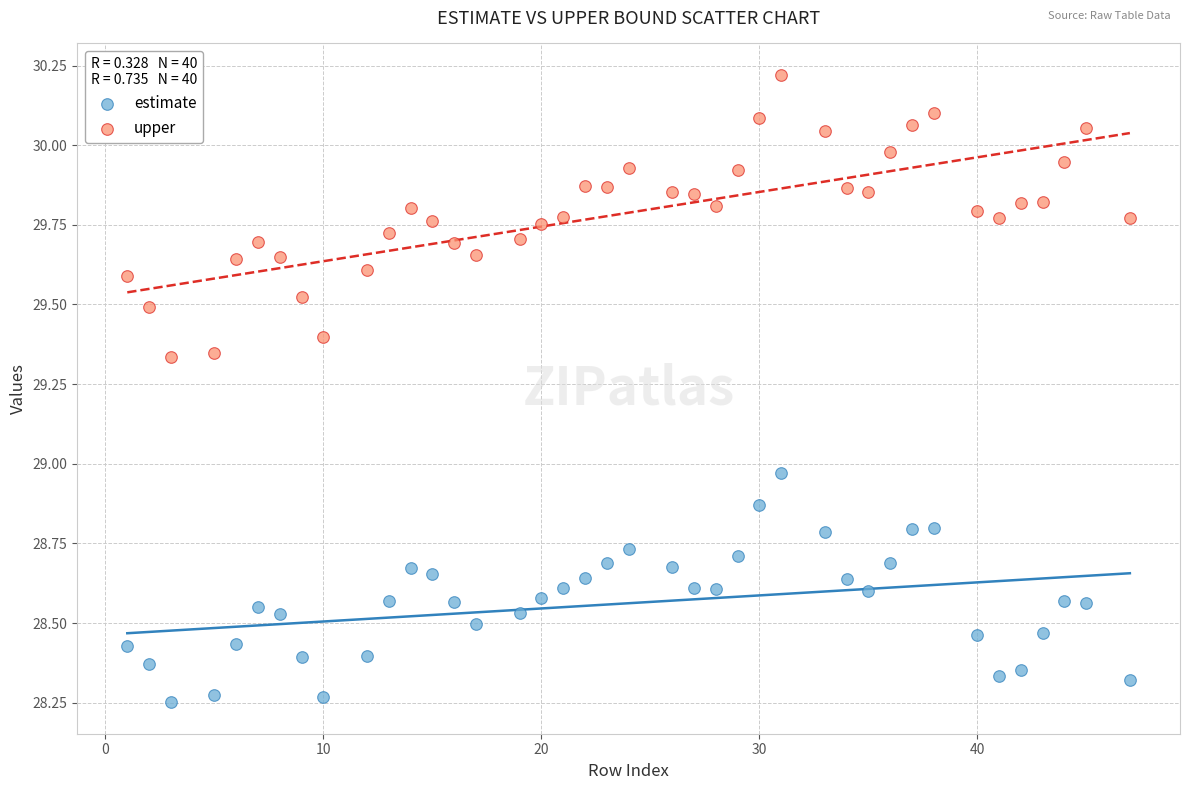

Which series has the widest spread of Y values?

upper